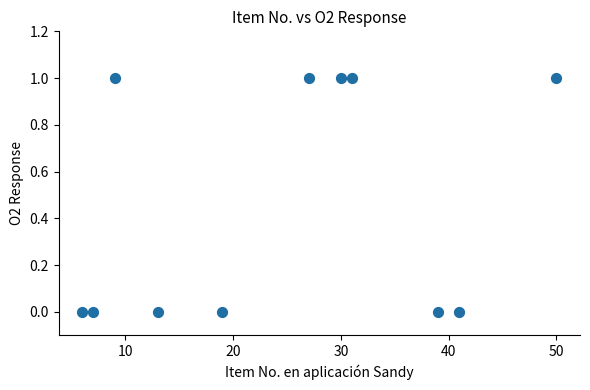

What is the average X value?

25